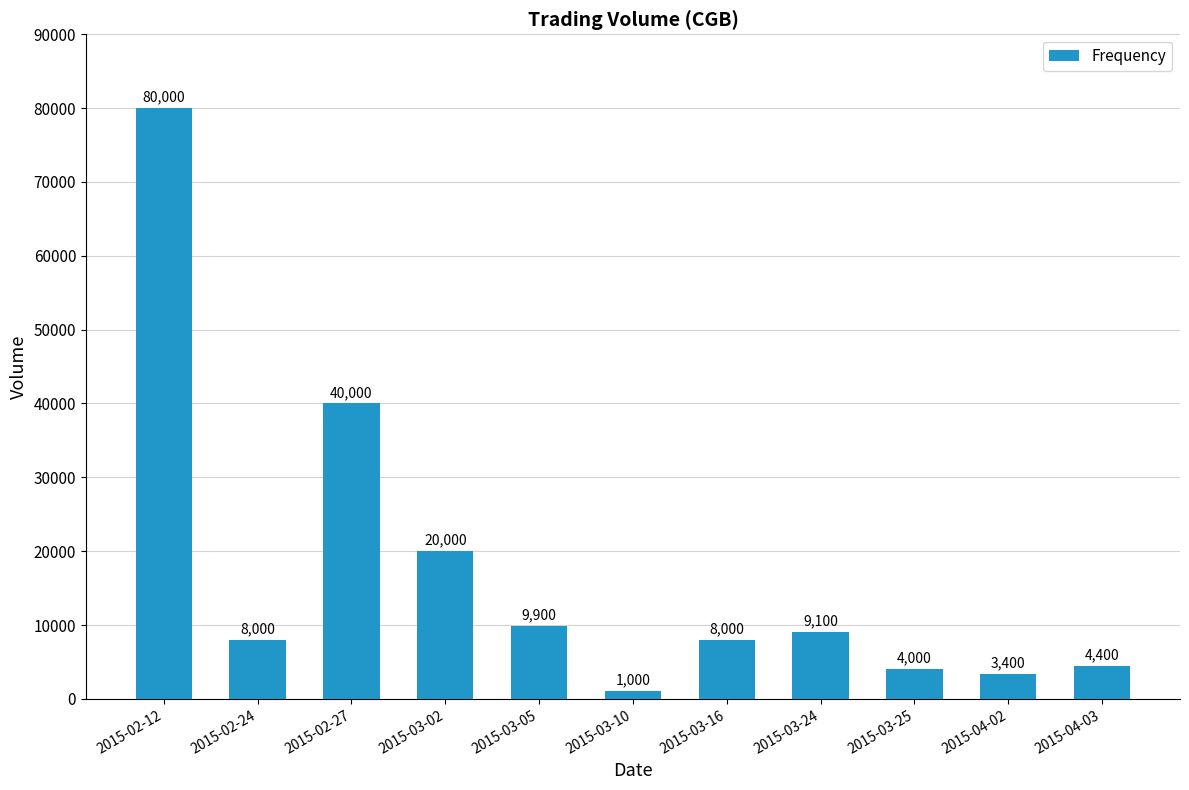

Reading left to right, what are all the values shown in this chart?

2015-02-12=80000	2015-02-24=8000	2015-02-27=40000	2015-03-02=20000	2015-03-05=9900	2015-03-10=1000	2015-03-16=8000	2015-03-24=9100	2015-03-25=4000	2015-04-02=3400	2015-04-03=4400